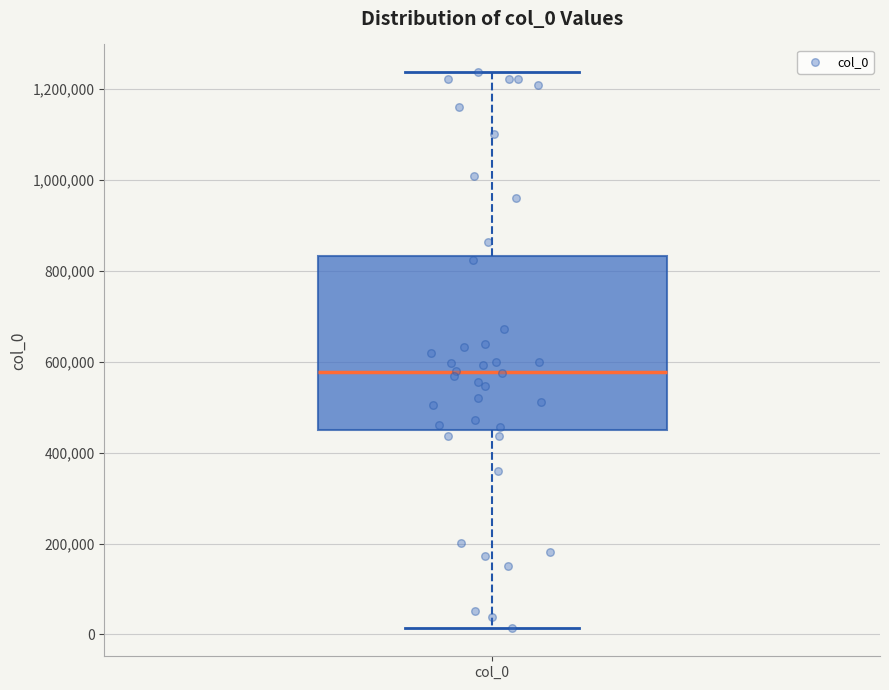

Transcribe this box plot: give where the median line is, the range the box spans, and where the two whiskers end, as read against the y-axis. The values are not printed on the chart, so give them approximately, as read against the axis.

median 580000, box 460000 to 840000, whiskers 20000 to 1240000